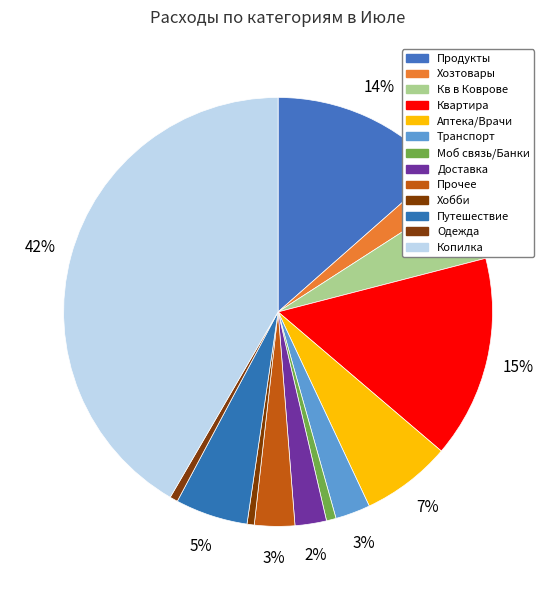

What percentage is the Транспорт slice, to the nearest percent?

3%